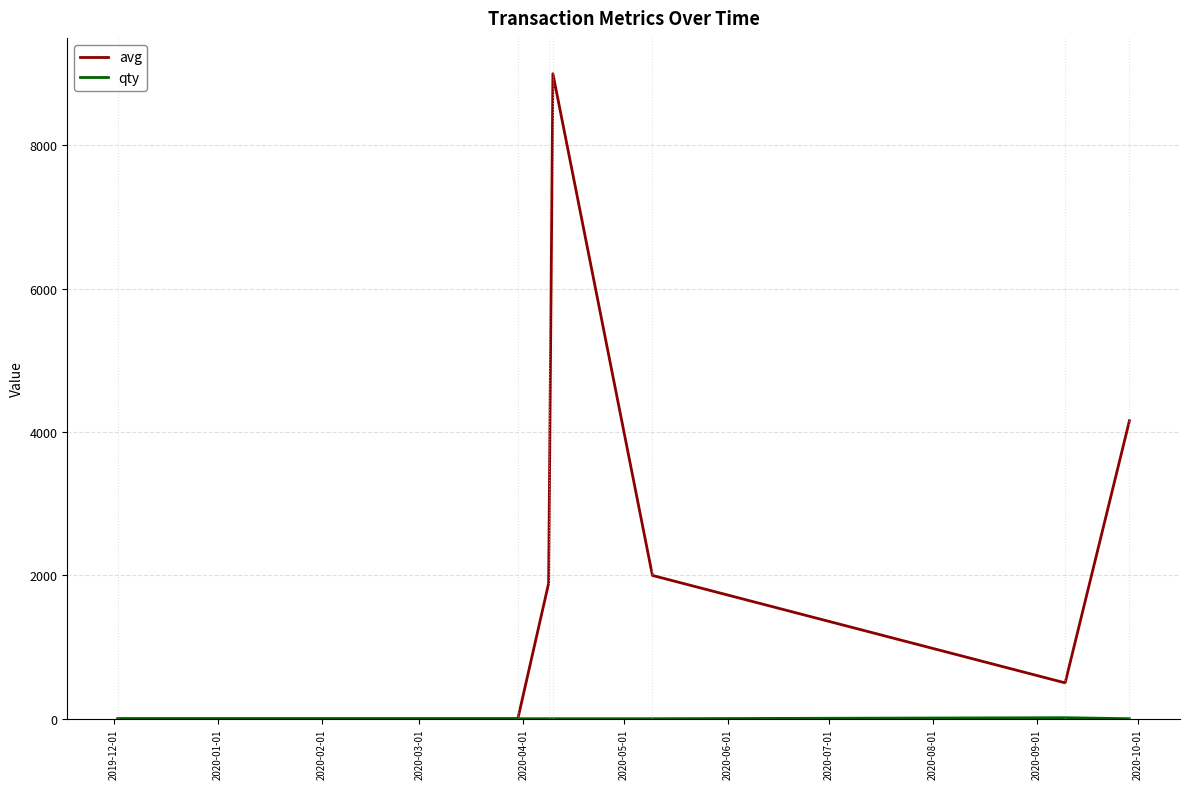

Which series has the largest total across all categories?

avg